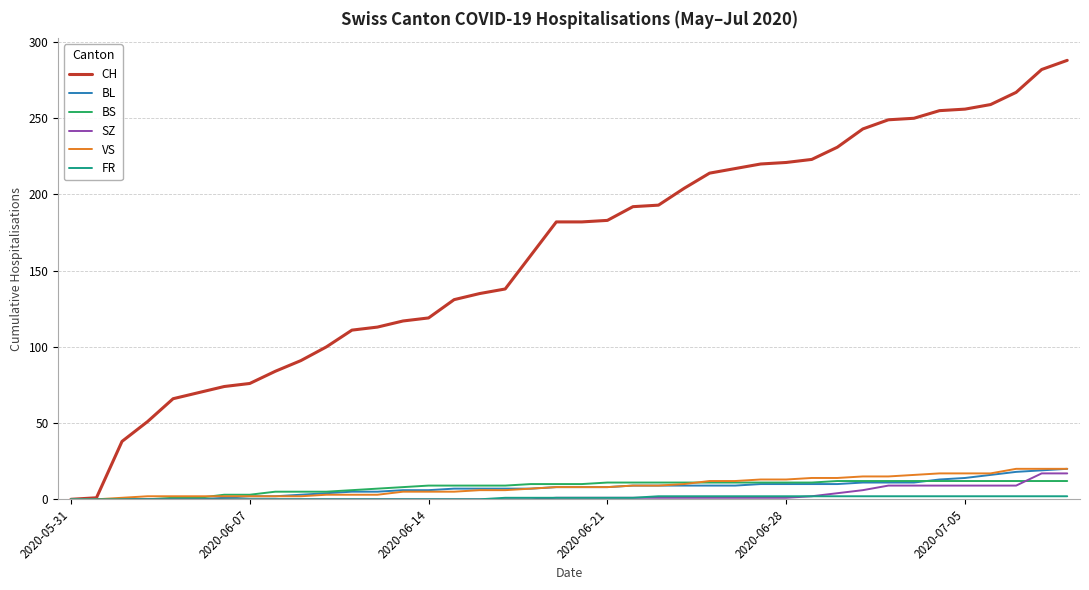

Which series has the largest range (max minus min)?

CH